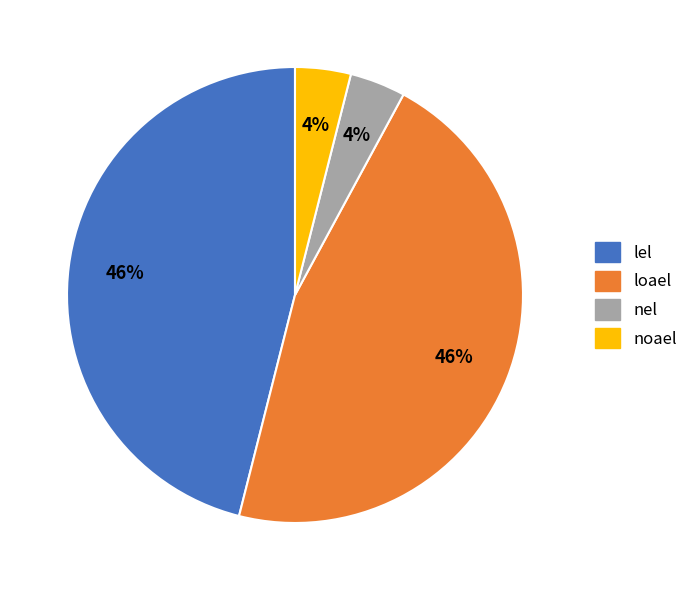

To the nearest percent, what percentage of the pie is loael?

46%